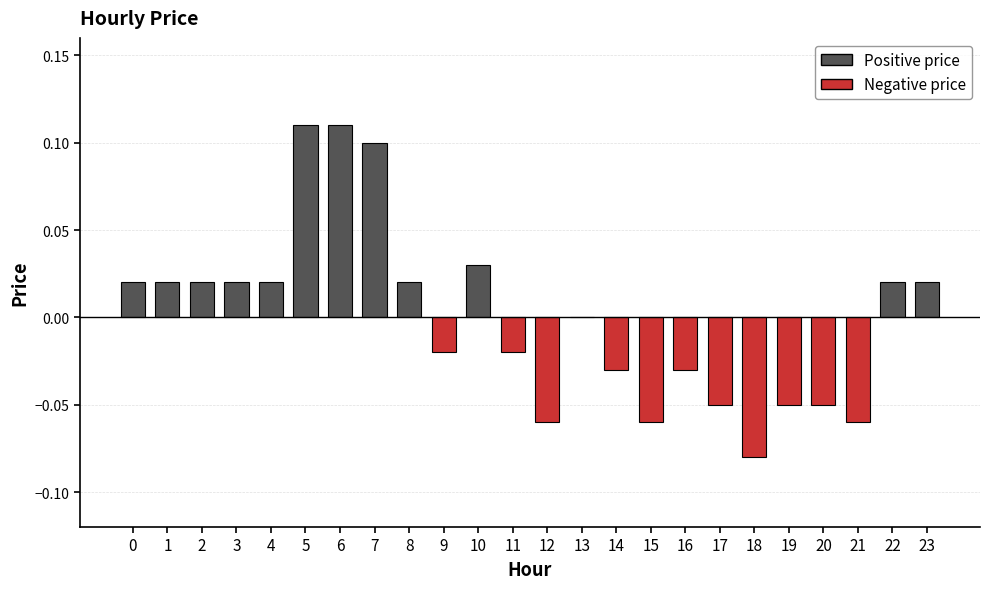

True or false: the data shows 0.0 at 8.

True